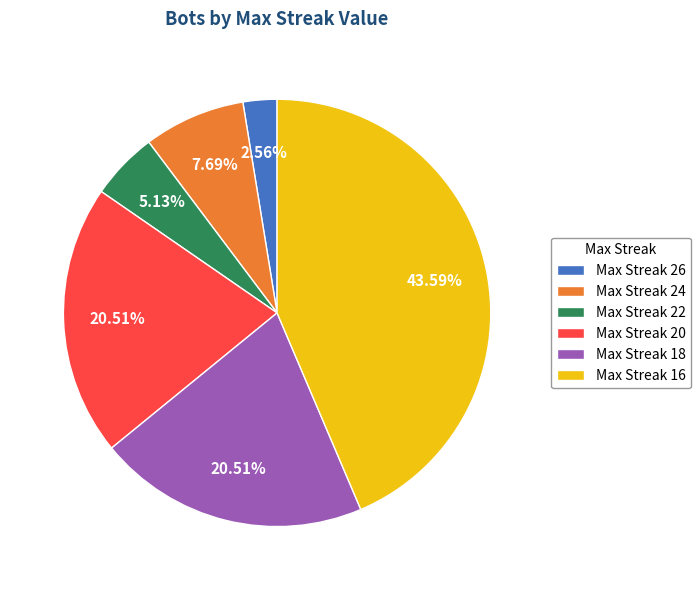

Approximately how many times larger is the value at Max Streak 22 compared to Max Streak 18?

0.3